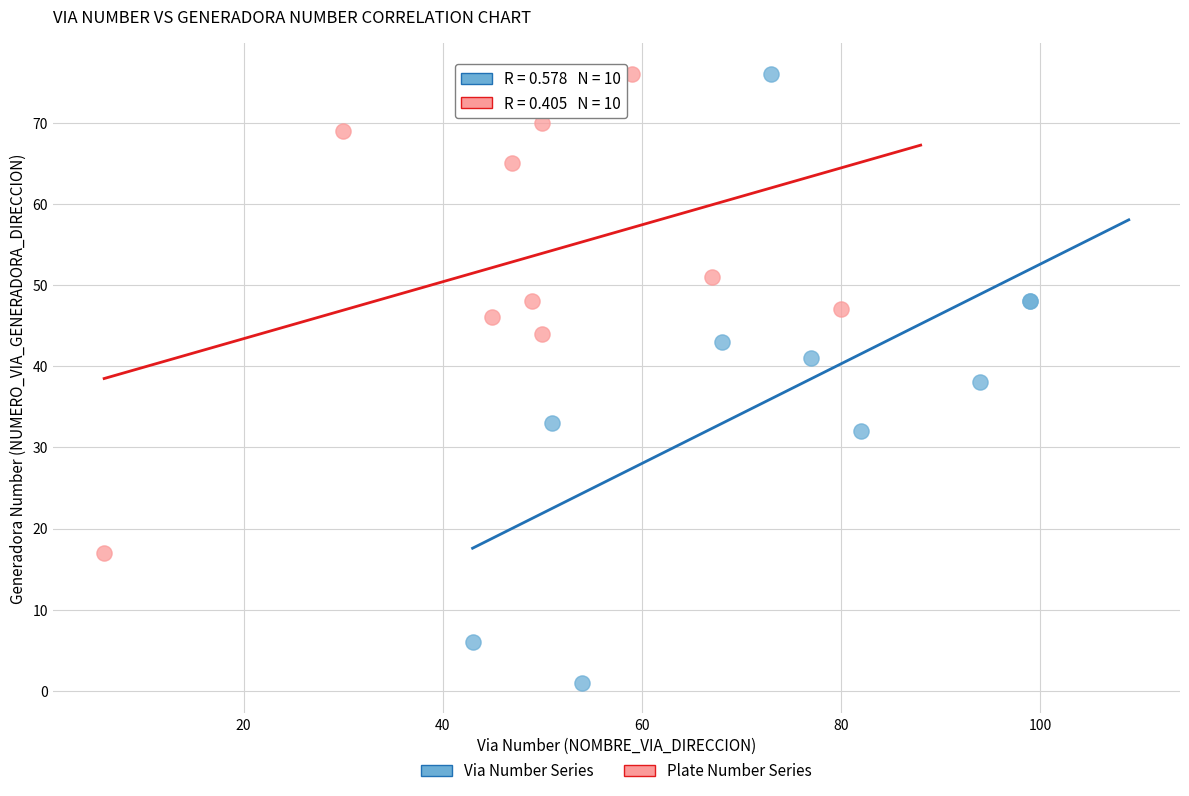

Which series reaches the minimum Y coordinate?

Via Number Series